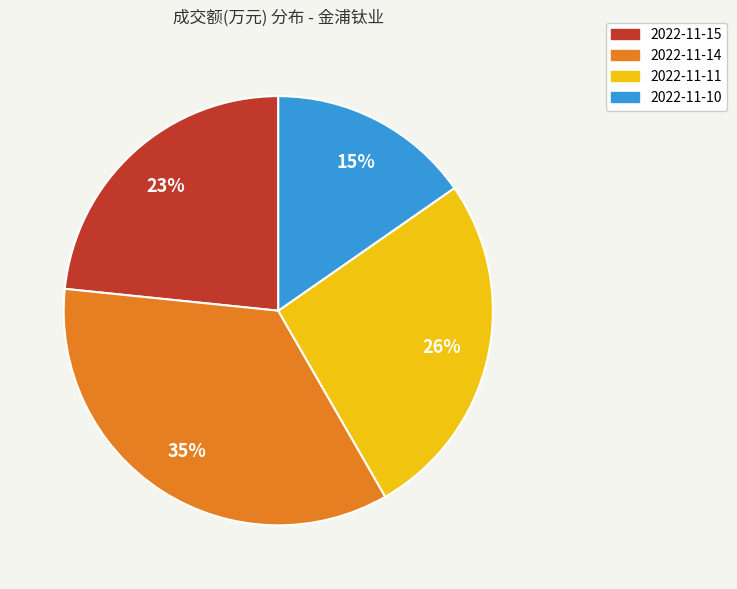

Which slice is the smallest?

2022-11-10